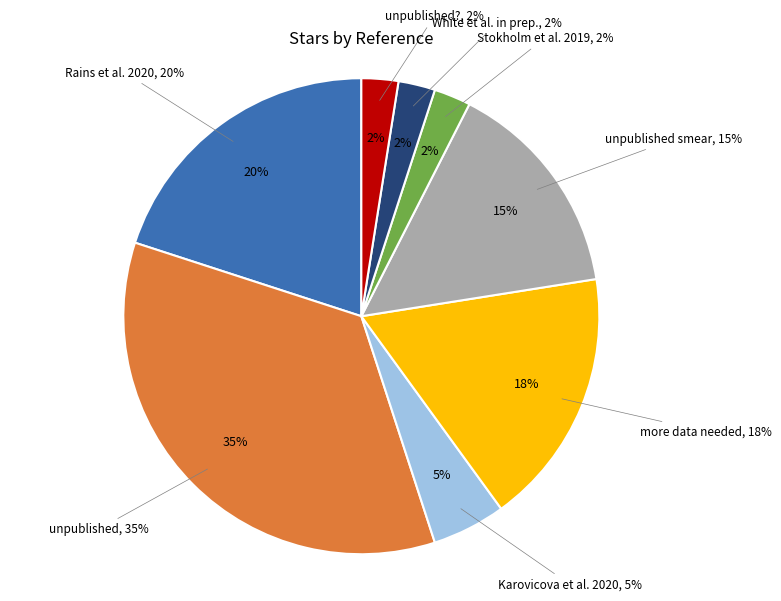

Approximately how many times larger is the value at unpublished smear compared to unpublished?

0.4